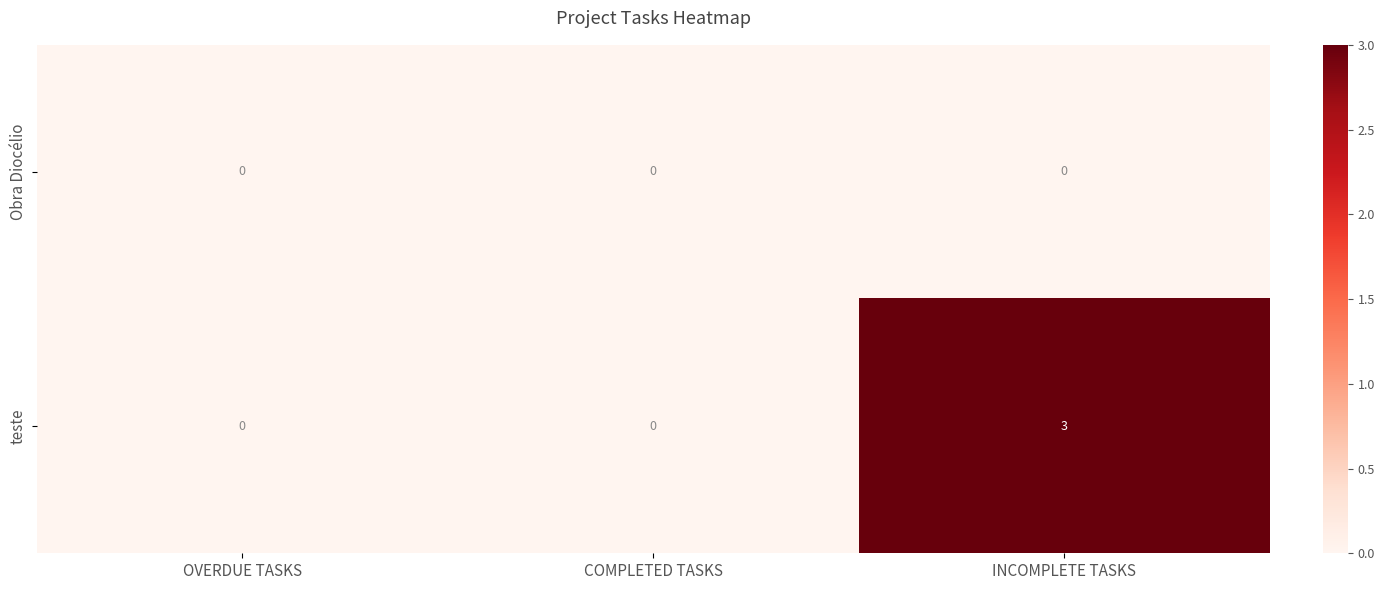

How many data points does each series have?

3